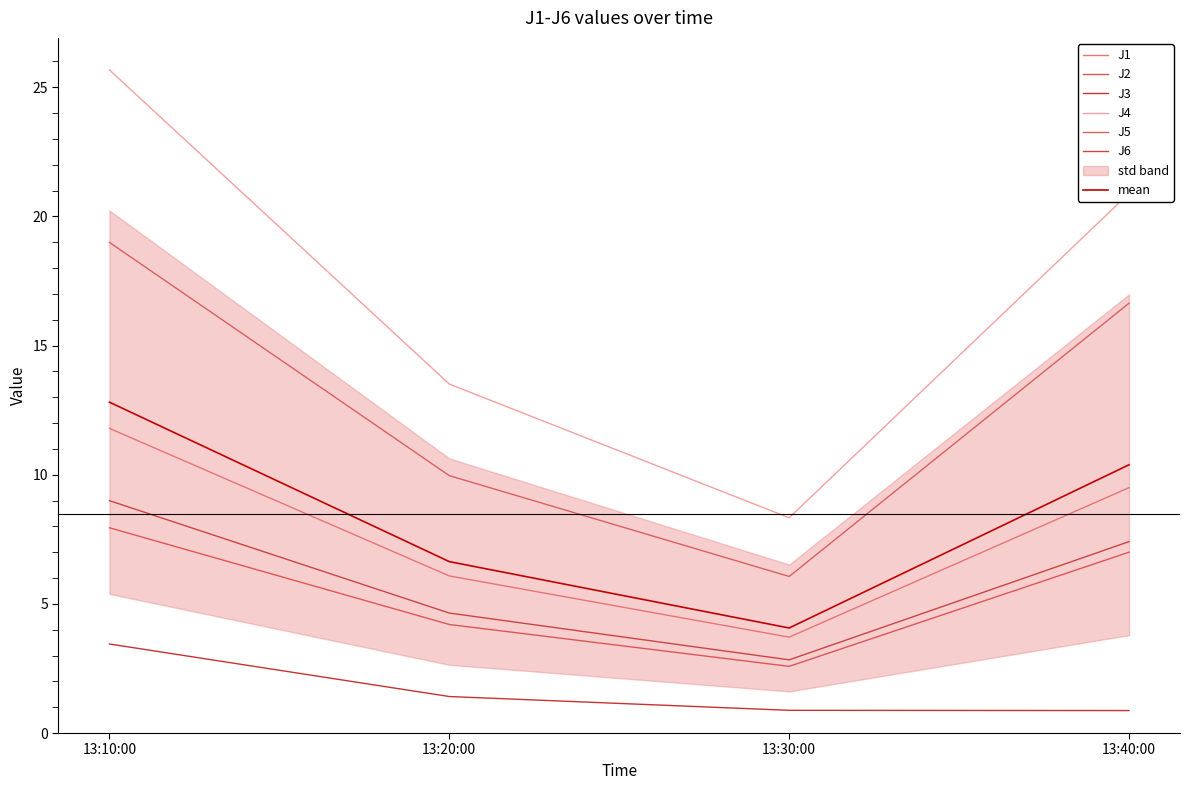

What is the maximum value shown in the chart?

25.7